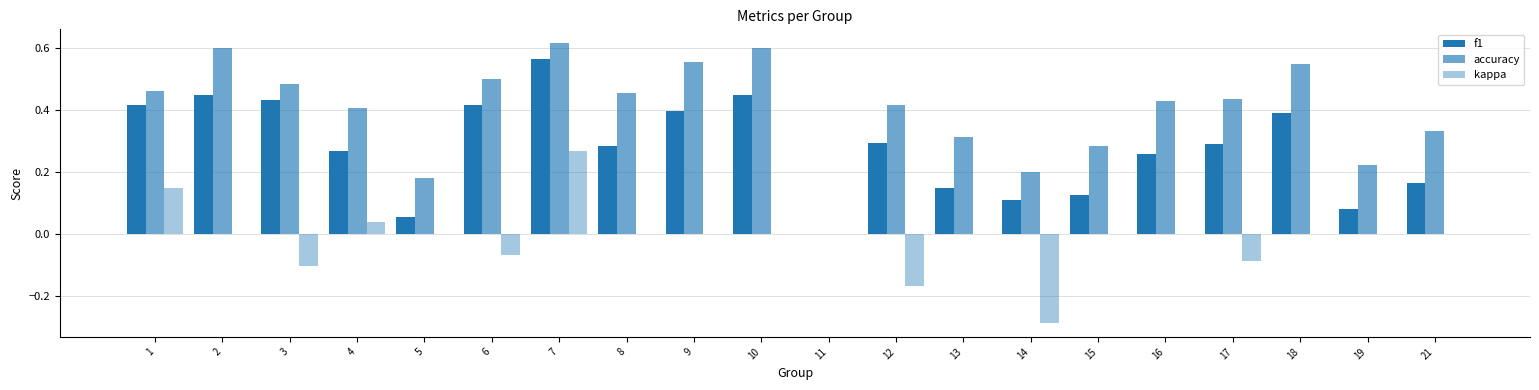

How many distinct data groups are displayed?

3